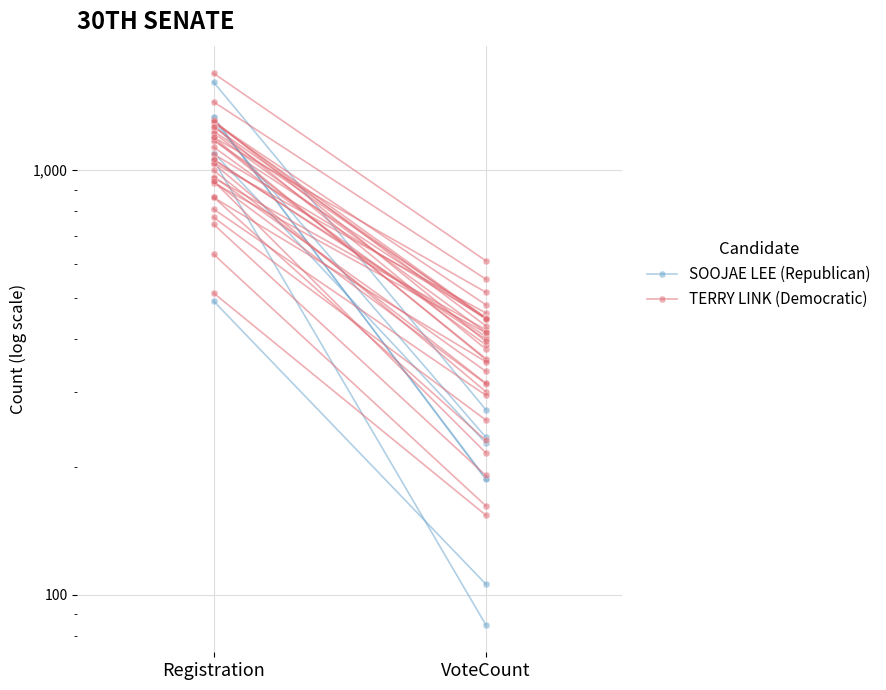

Rank the categories by SOOJAE LEE (Republican) value from lowest to highest.

VoteCount, Registration